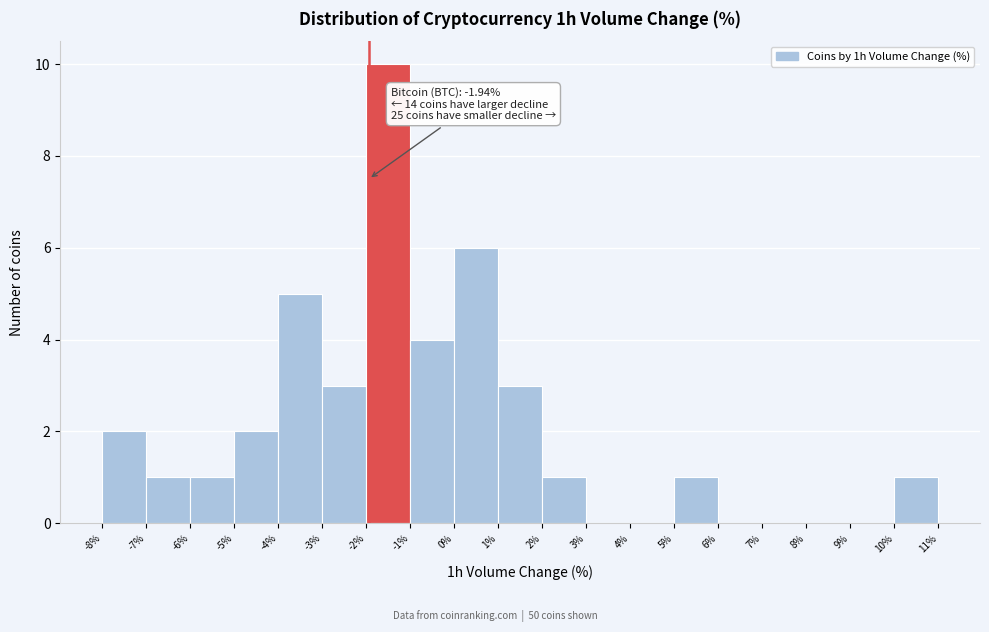

Over which range of the x-axis is the bar tallest?

-2% to -1%